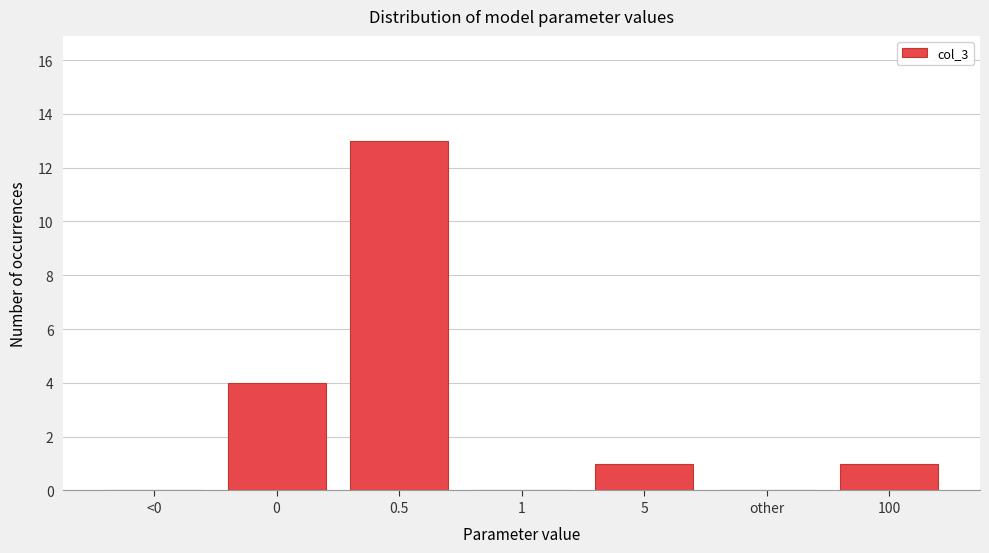

Reading right to left, transcribe all the data shown in this chart.

100=1	other=0	5=1	1=0	0.5=13	0=4	<0=0